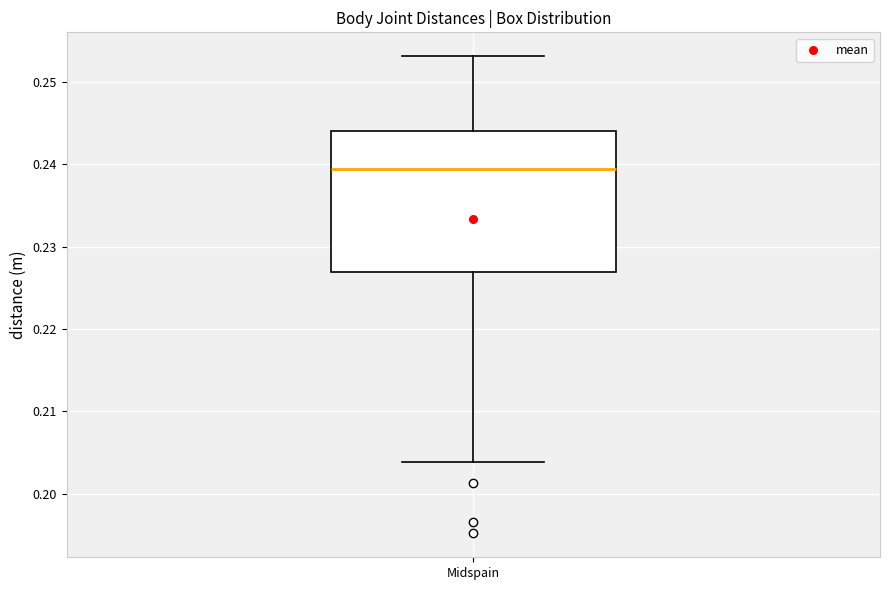

Transcribe this box plot: give where the median line is, the range the box spans, and where the two whiskers end, as read against the y-axis. The values are not printed on the chart, so give them approximately, as read against the axis.

median 0.239, box 0.227 to 0.244, whiskers 0.204 to 0.253